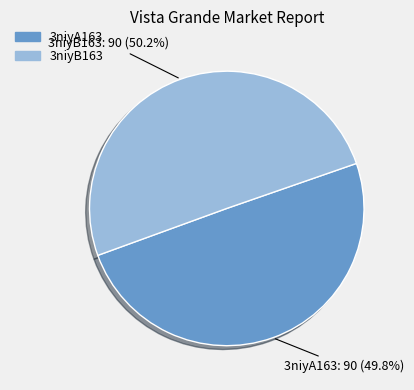

To the nearest percent, what is the average slice percentage?

50%